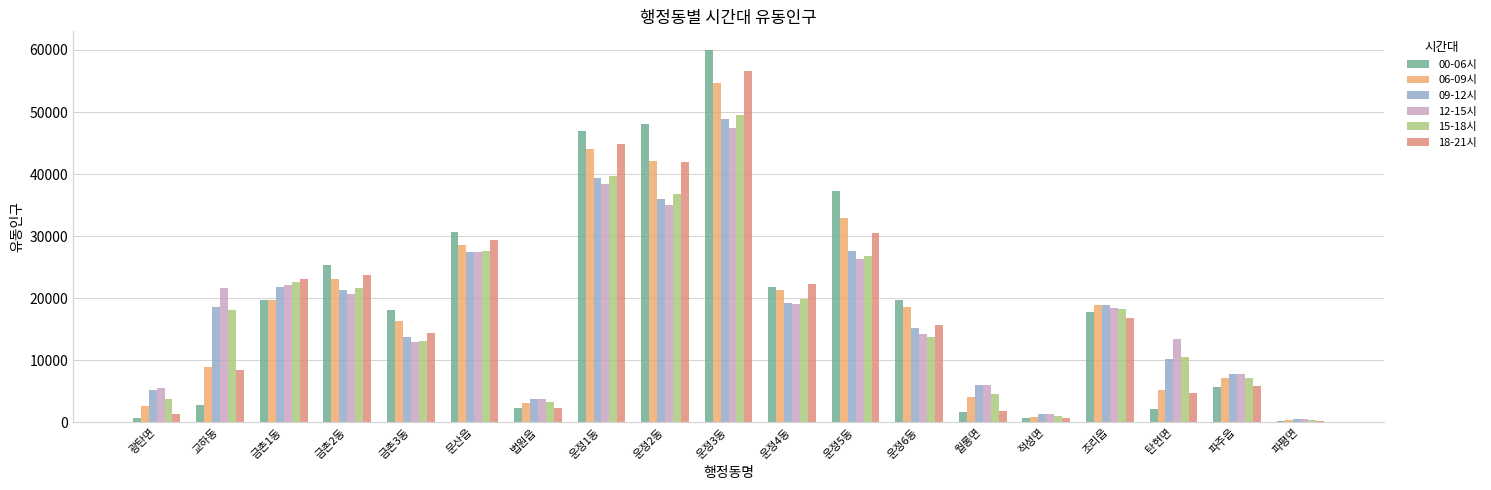

Does the chart contain stacked bars?

No